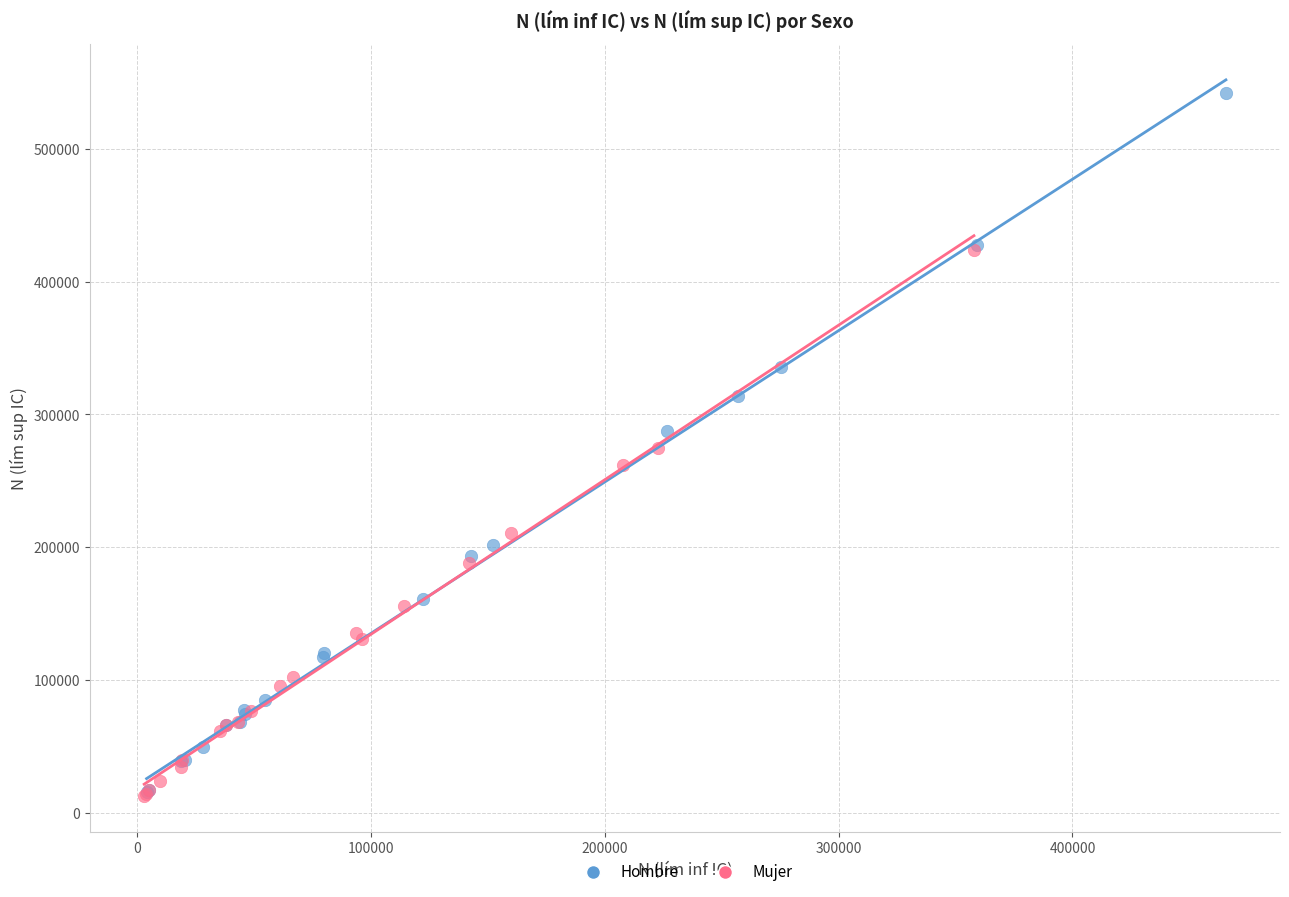

What are all the series names shown in the legend?

Hombre, Mujer